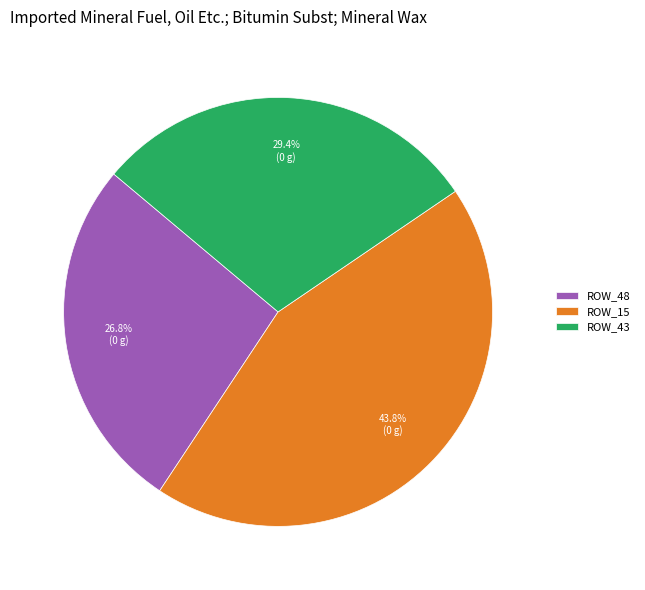

Is ROW_48 the majority of the pie?

No